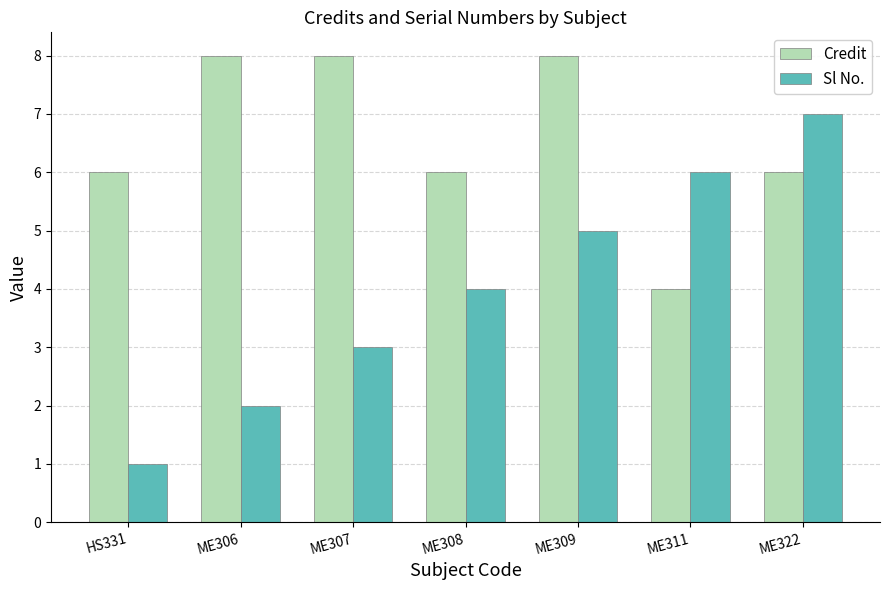

What is the spread (max minus min) of values at ME306?

6